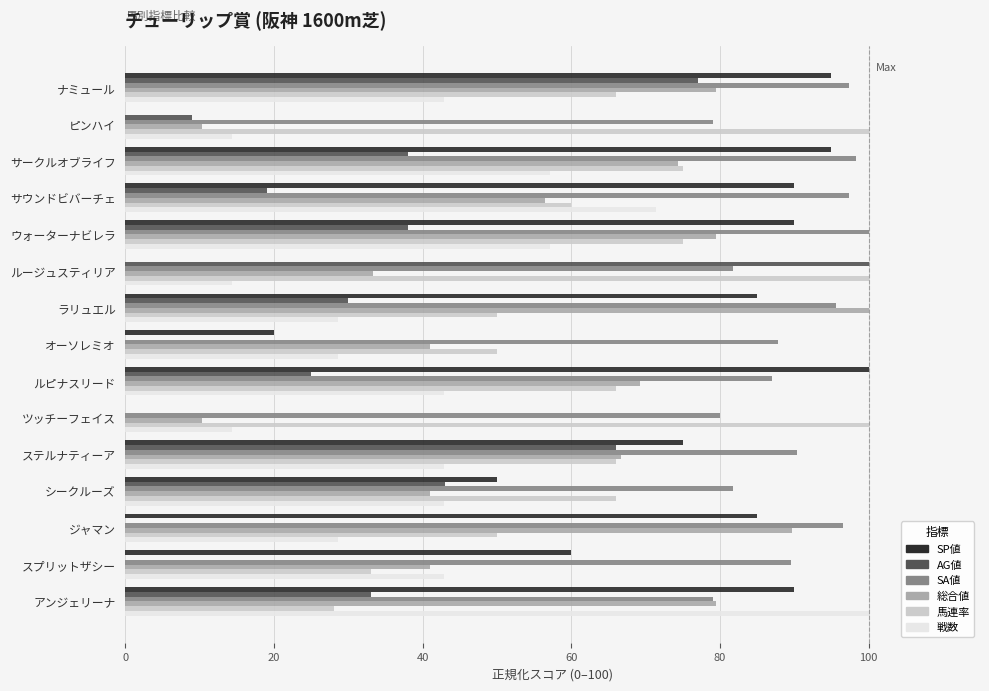

What value does the 馬連率 series have at サウンドビバーチェ?

60.0